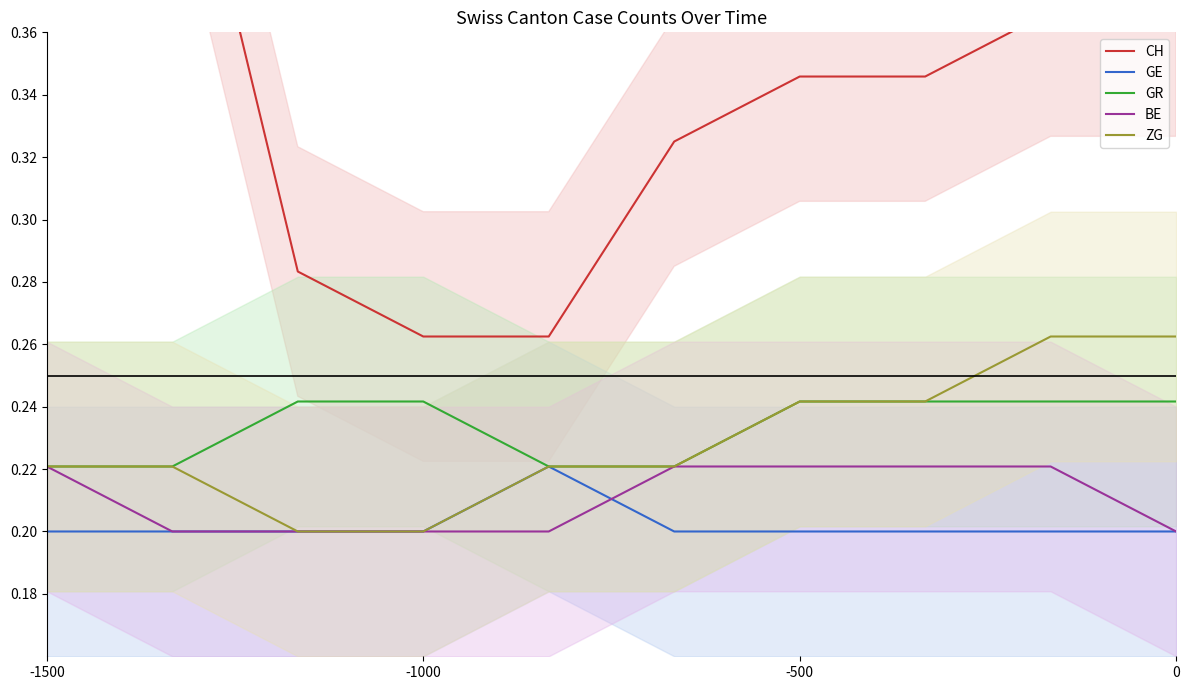

Is it true that BE equals 0.4 at -1500?

False